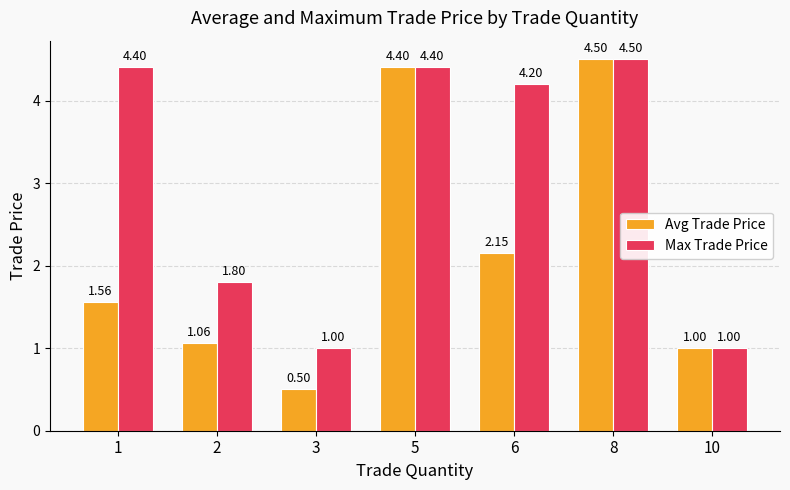

At which category is the sum across all series the highest?

8